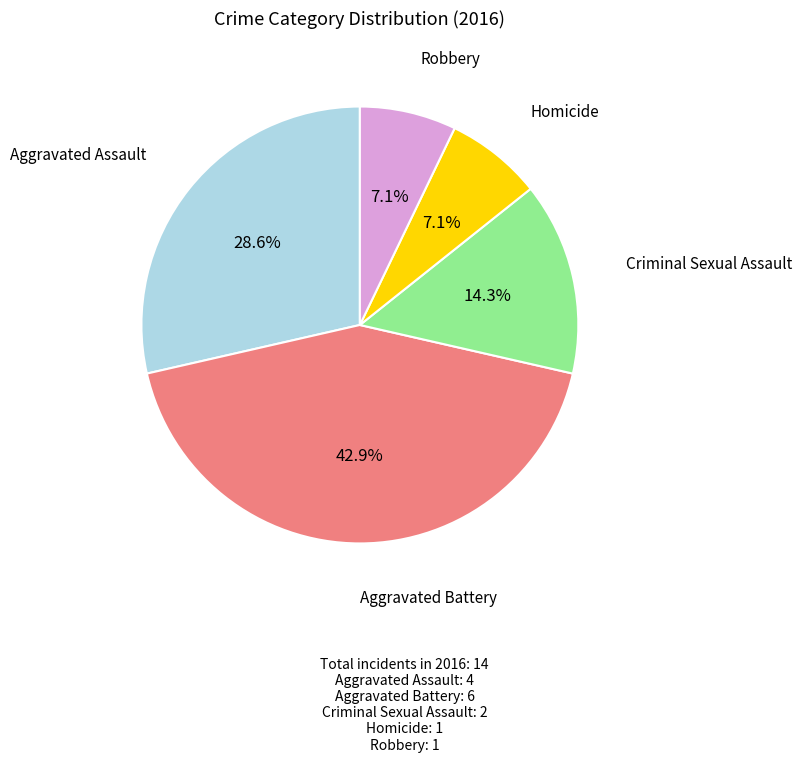

Is there any slice that represents more than half of the pie?

No